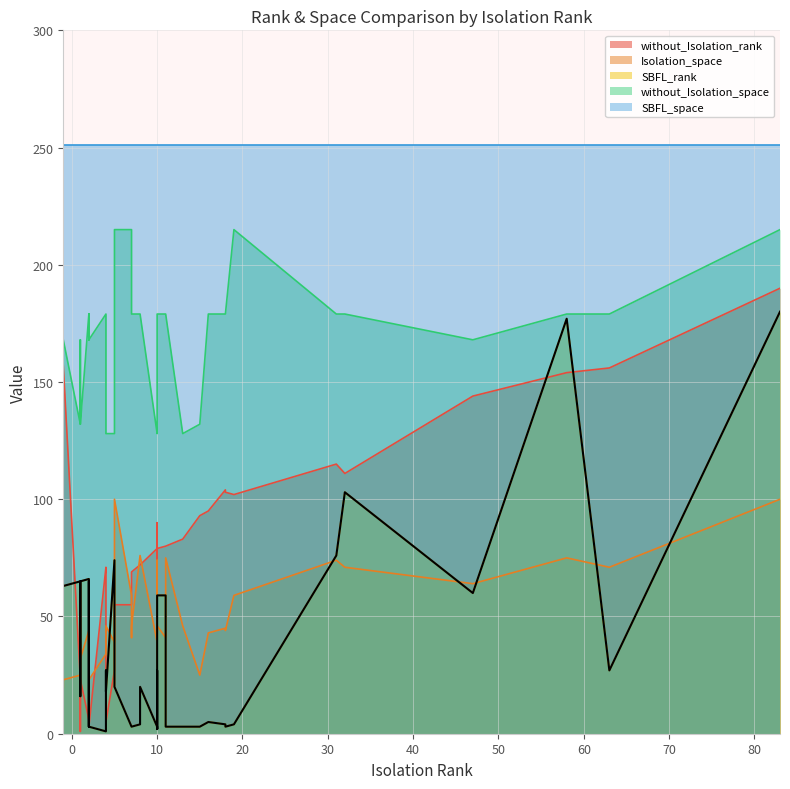

What is the difference between the second highest and second lowest values in the SBFL_rank series?

175